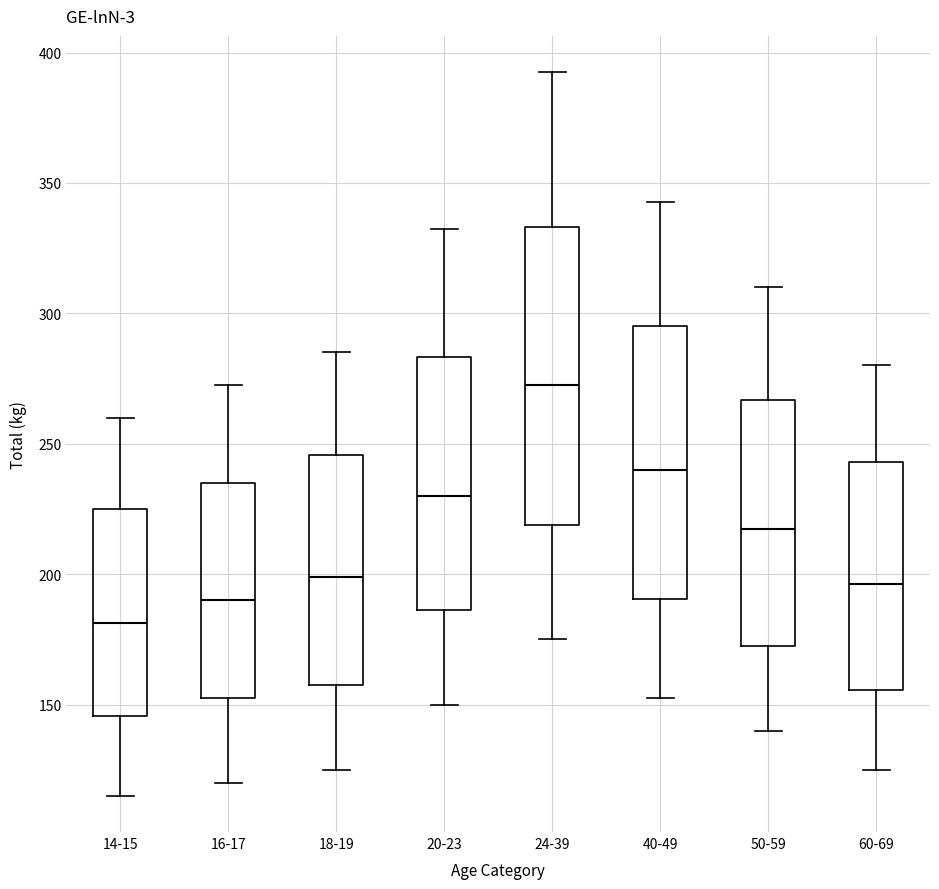

Reading left to right, read every box against the y-axis: the position of its median line, the range the box covers, and the ends of its whiskers. The values are not printed on the chart, so give them approximately, as read against the axis.

14-15: median 180, box 145 to 225, whiskers 115 to 260
16-17: median 190, box 155 to 235, whiskers 120 to 275
18-19: median 200, box 160 to 245, whiskers 125 to 285
20-23: median 230, box 185 to 285, whiskers 150 to 335
24-39: median 275, box 220 to 335, whiskers 175 to 395
40-49: median 240, box 190 to 295, whiskers 155 to 345
50-59: median 220, box 175 to 265, whiskers 140 to 310
60-69: median 195, box 155 to 245, whiskers 125 to 280